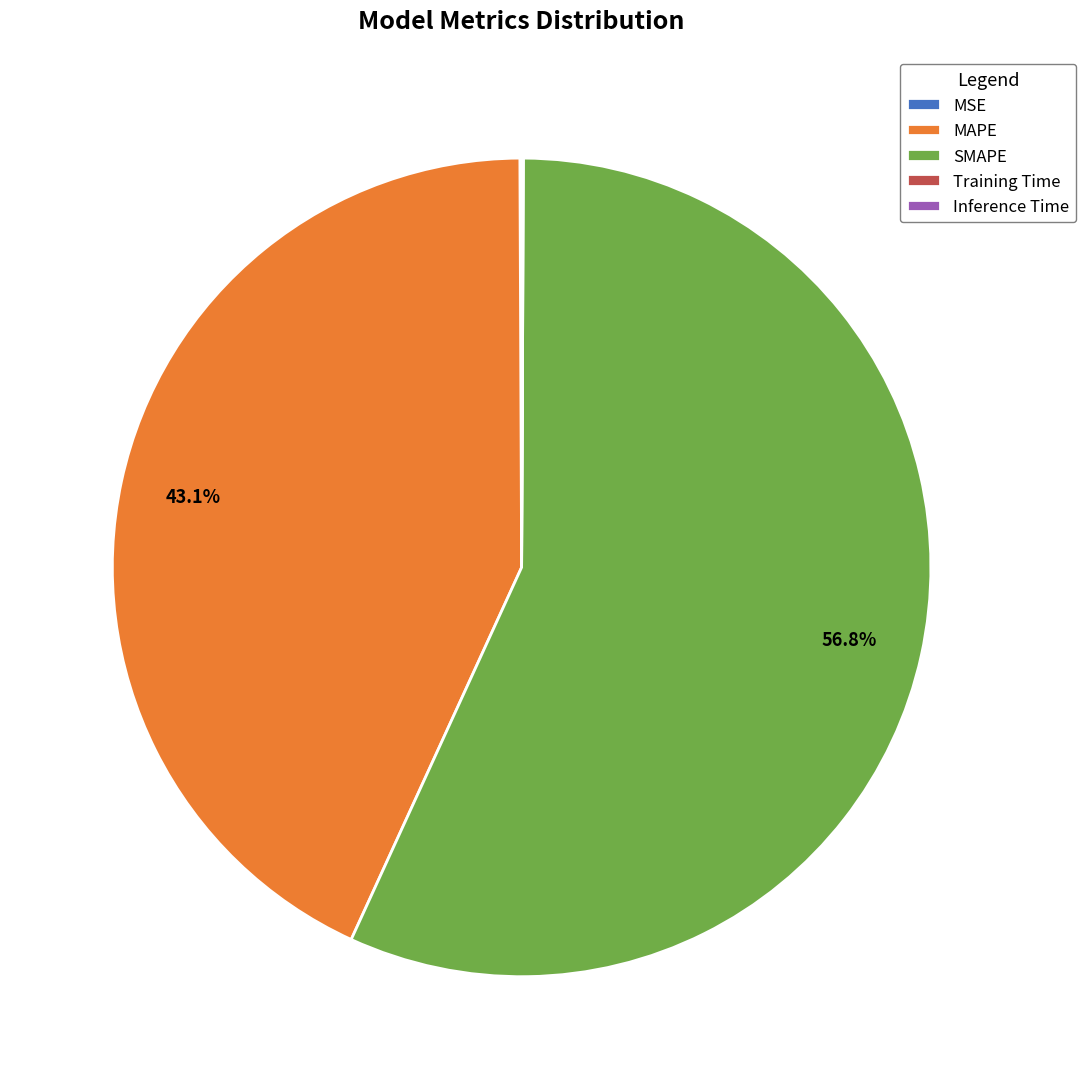

Do MAPE and SMAPE together represent more than half of the pie?

Yes